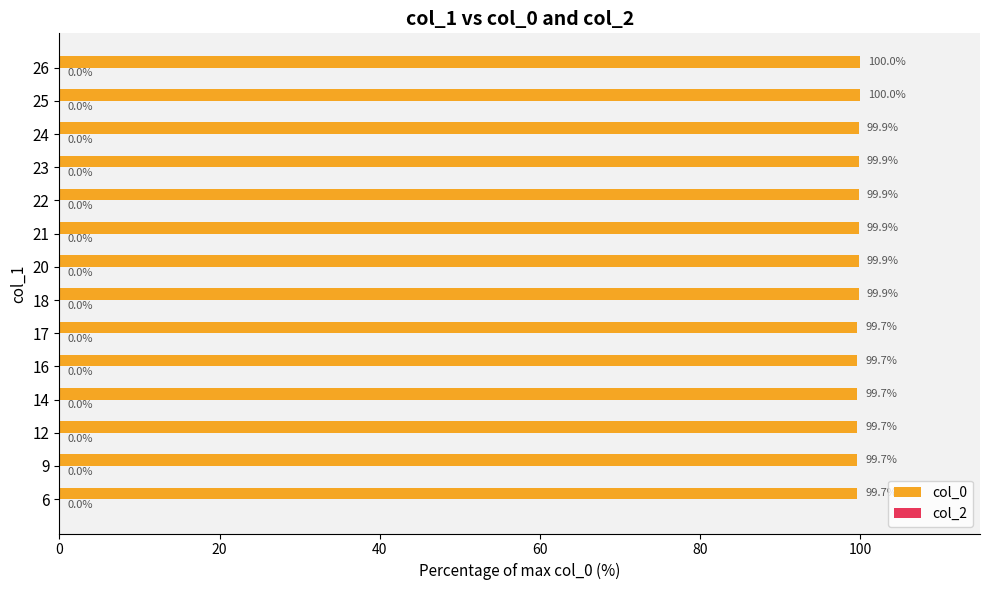

Are the bars horizontal?

Yes